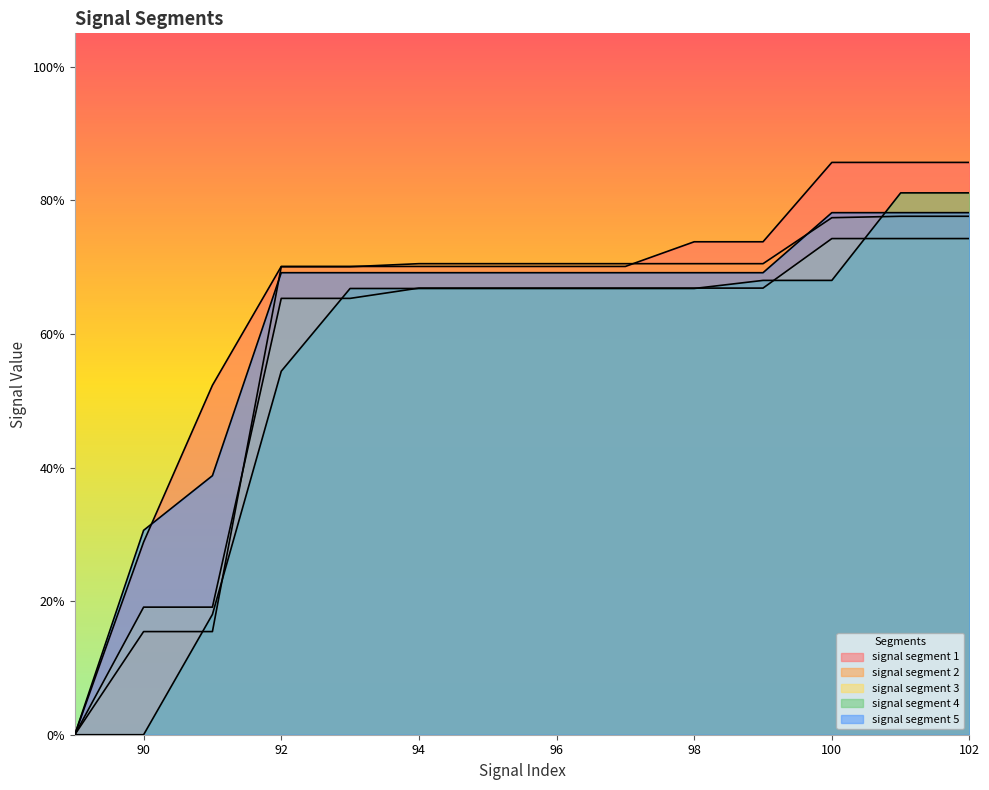

At how many categories does at least one series exceed 0?

13